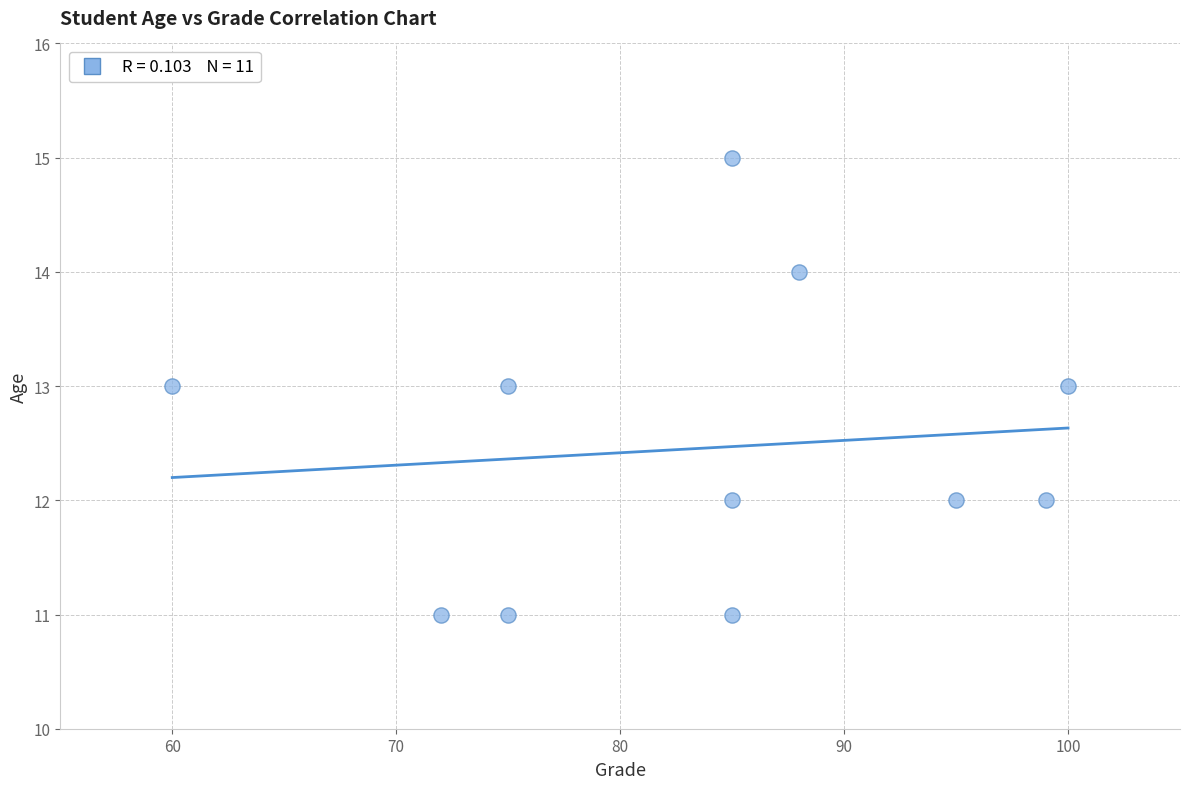

What is the range of Y values (max minus min)?

4